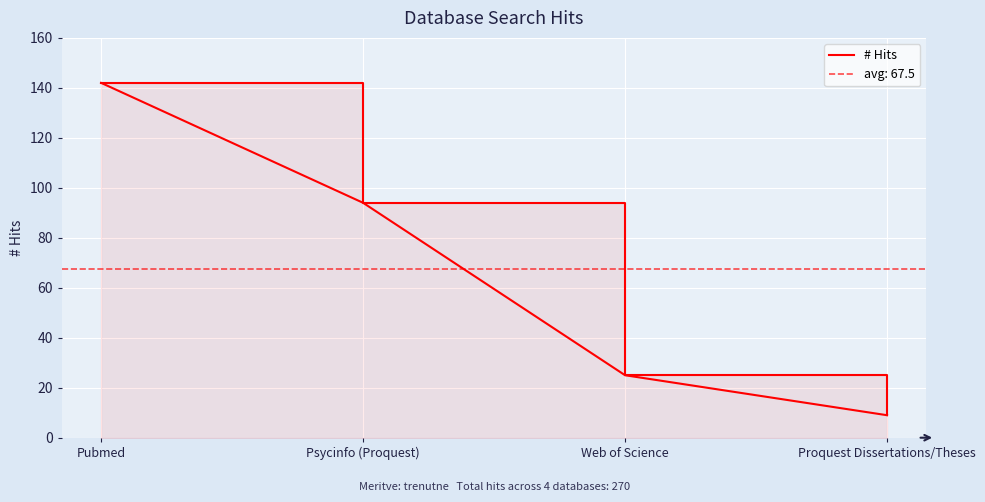

Does the chart display data point markers on the line(s)?

No